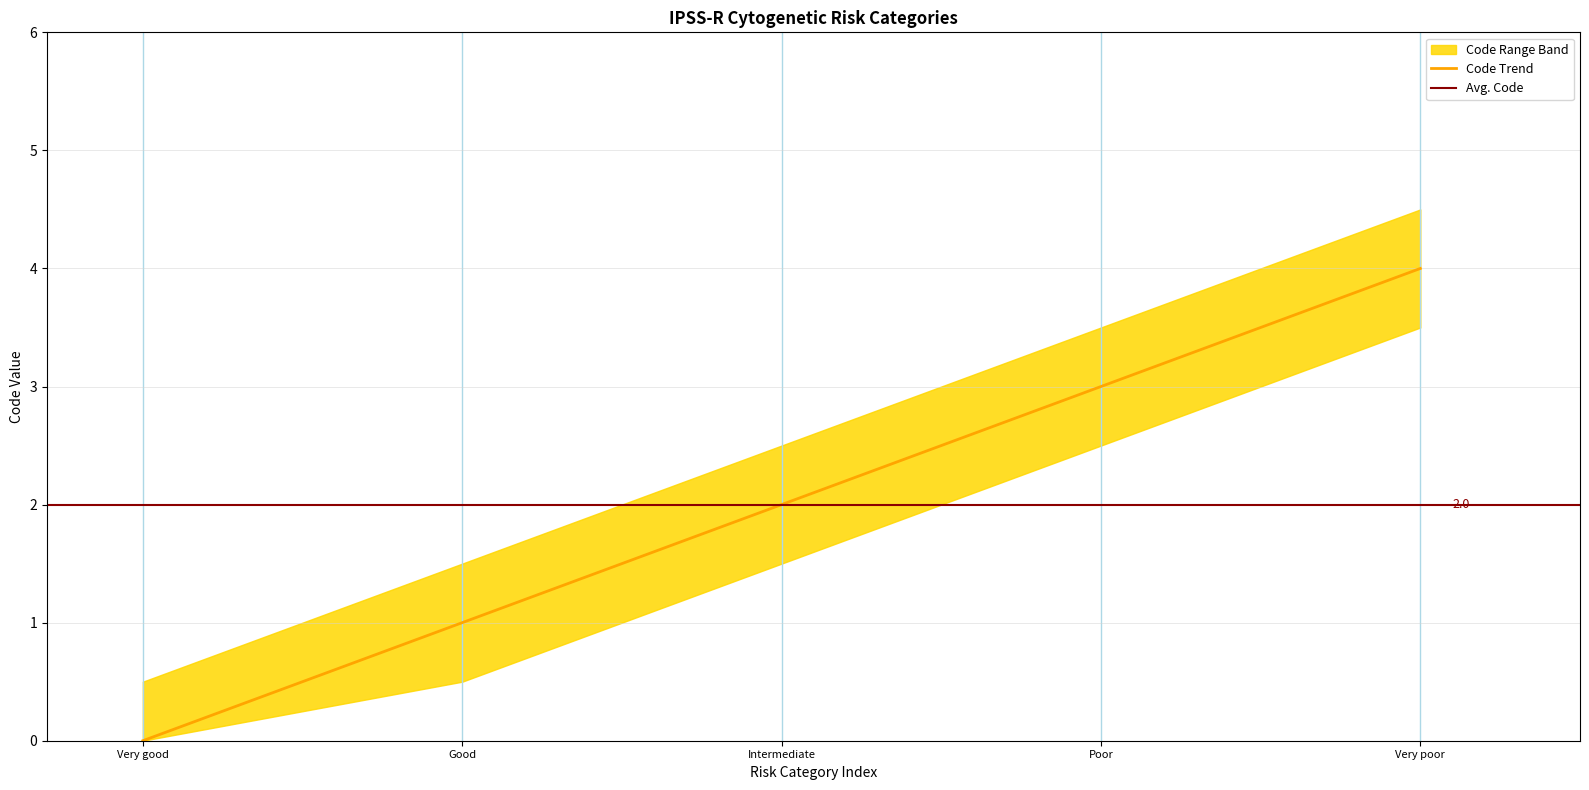

What is the maximum value for Code Trend?

4.0